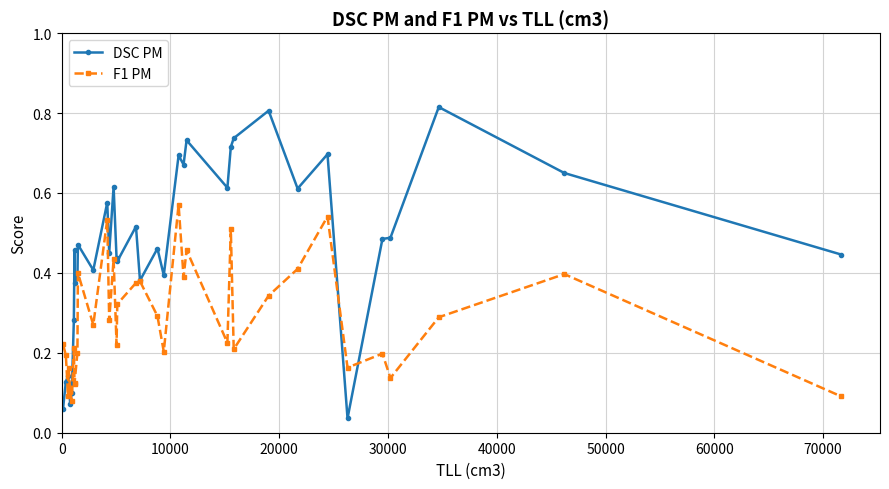

What are all the series names shown in the legend?

DSC PM, F1 PM